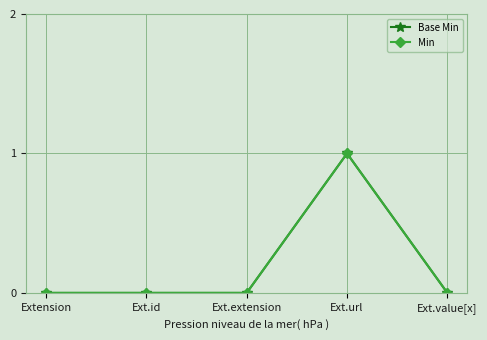

Does the chart have visible grid lines?

Yes